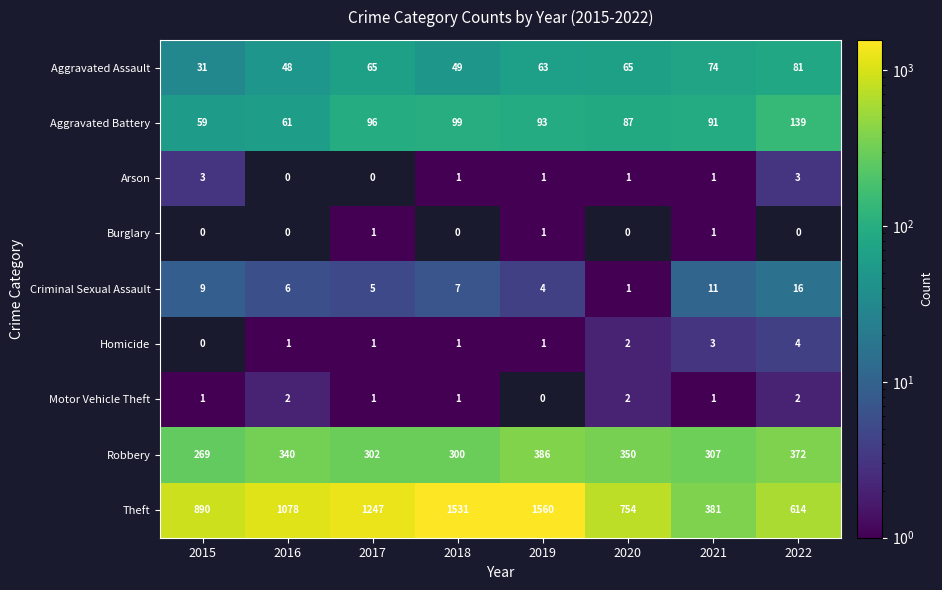

Is the value of Homicide at 2018 greater than the value of Arson at 2022?

No